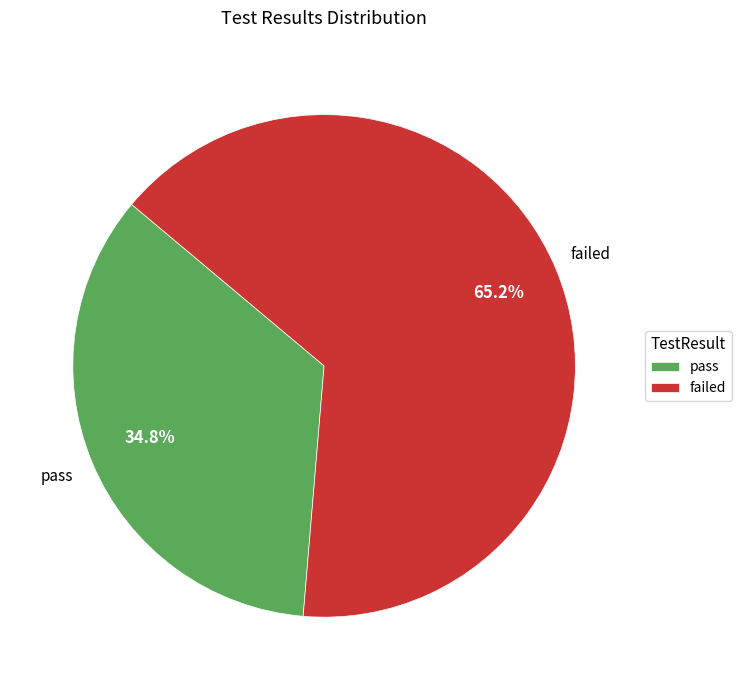

Which slice represents more than half of the pie?

failed